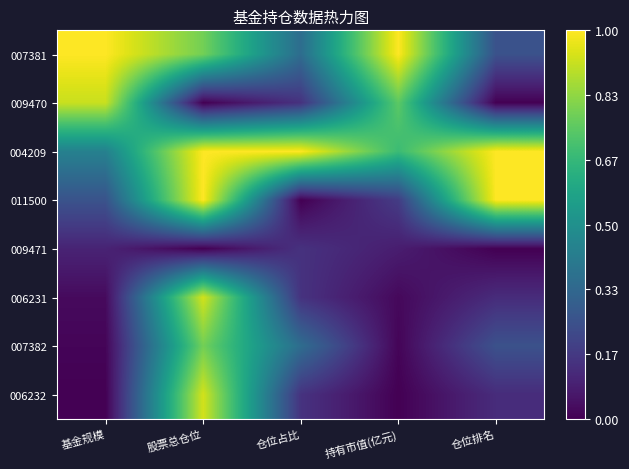

Rank the series by their maximum value, from lowest to highest.

009471, 007382, 009470, 006231, 006232, 007381, 004209, 011500